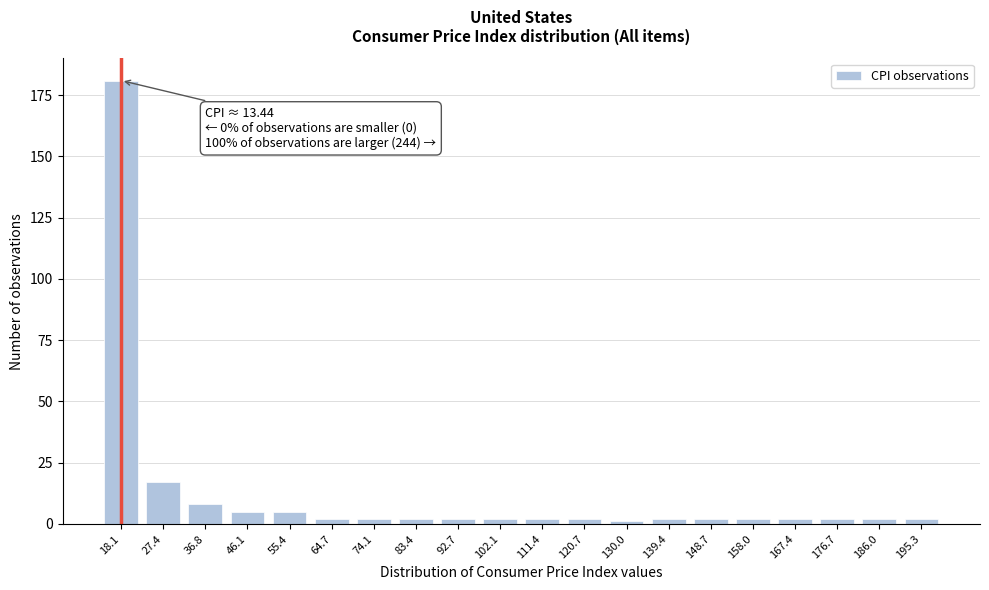

Reading left to right, list all the values displayed in this chart.

181	17	8	5	5	2	2	2	2	2	2	2	1	2	2	2	2	2	2	2